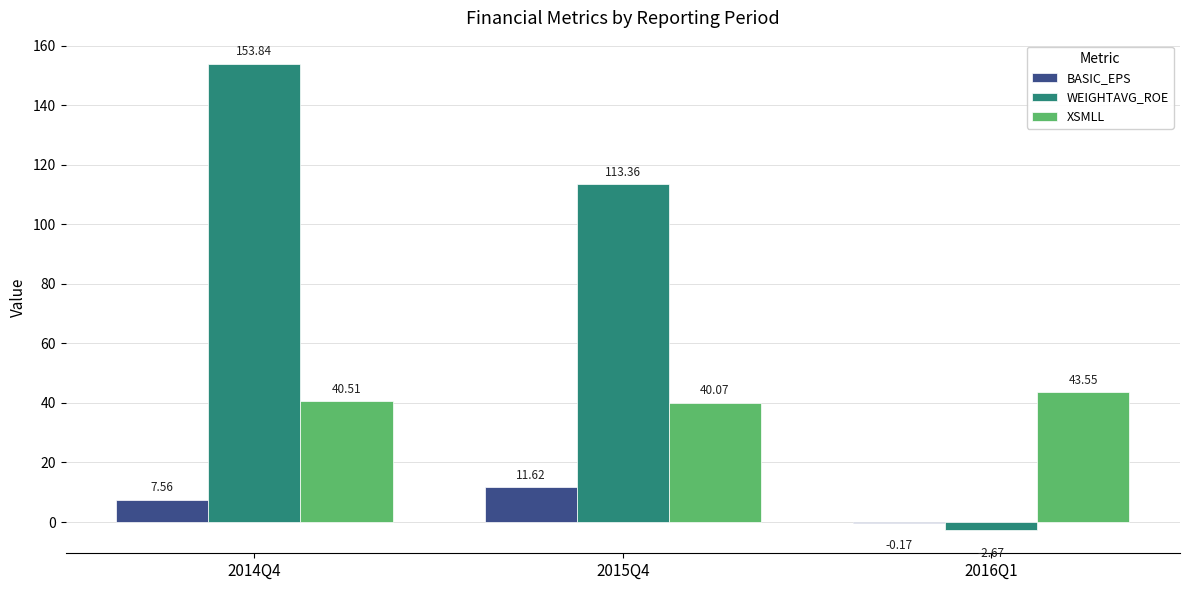

What is the sum of all WEIGHTAVG_ROE values?

264.5